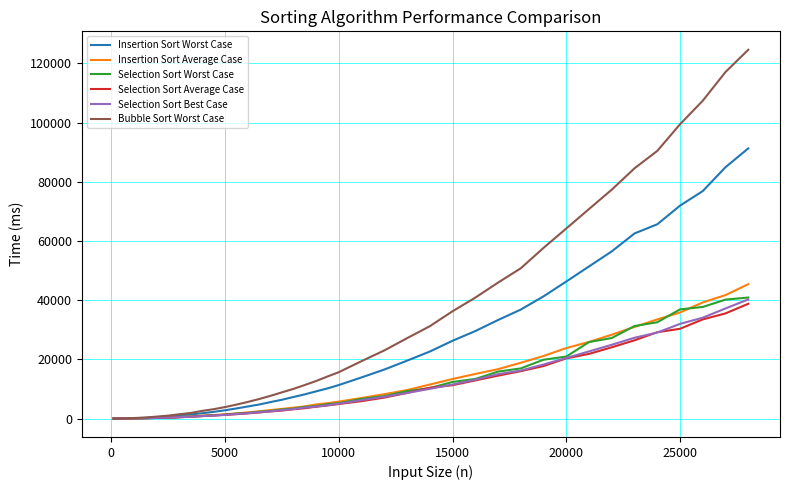

What are all the series names shown in the legend?

Insertion Sort Worst Case, Insertion Sort Average Case, Selection Sort Worst Case, Selection Sort Average Case, Selection Sort Best Case, Bubble Sort Worst Case